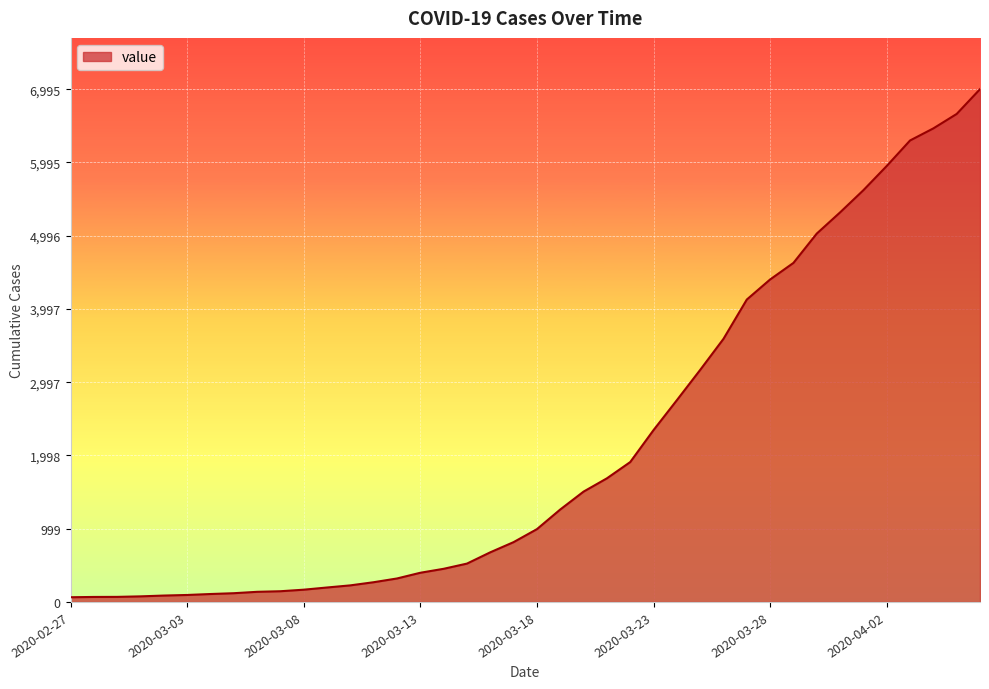

What is the greatest value displayed?

6995